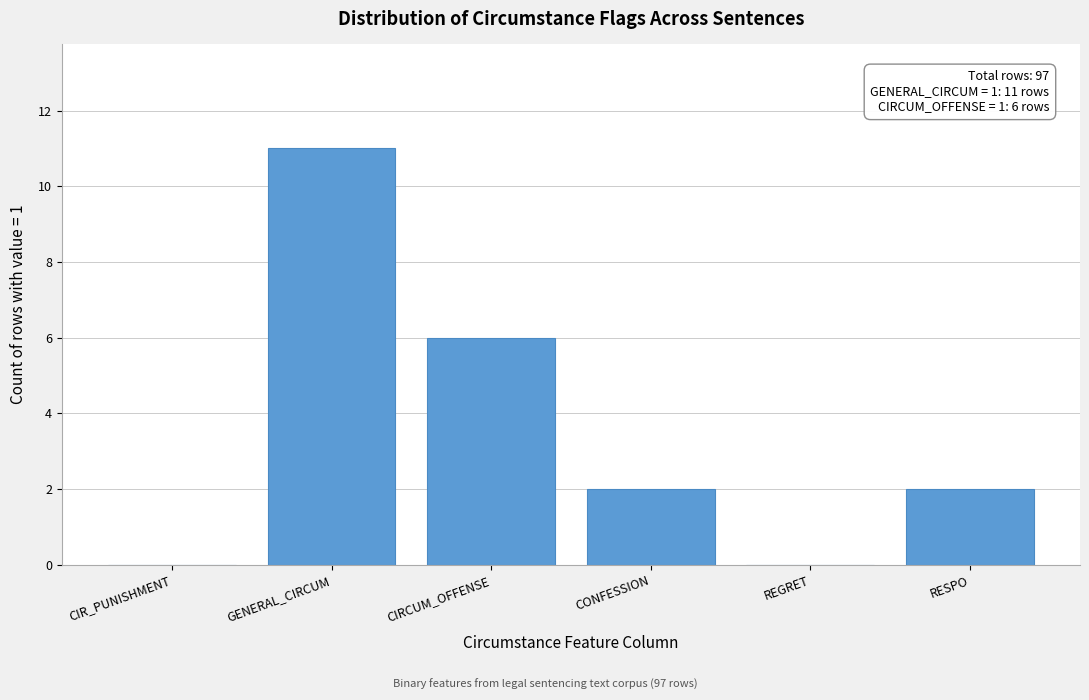

Reading left to right, transcribe all the data shown in this chart.

CIR_PUNISHMENT=0	GENERAL_CIRCUM=11	CIRCUM_OFFENSE=6	CONFESSION=2	REGRET=0	RESPO=2